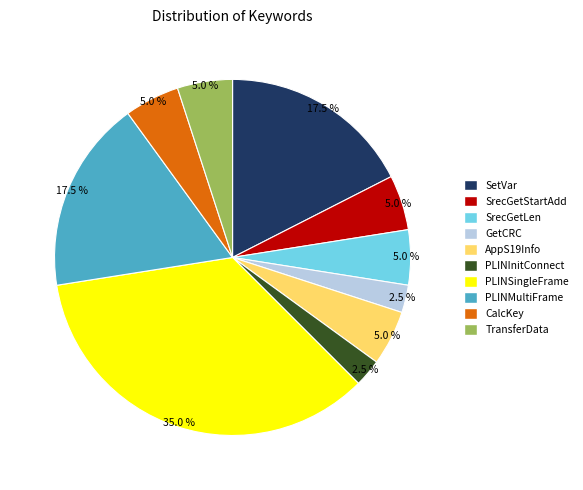

What is the largest slice in the pie chart?

PLINSingleFrame